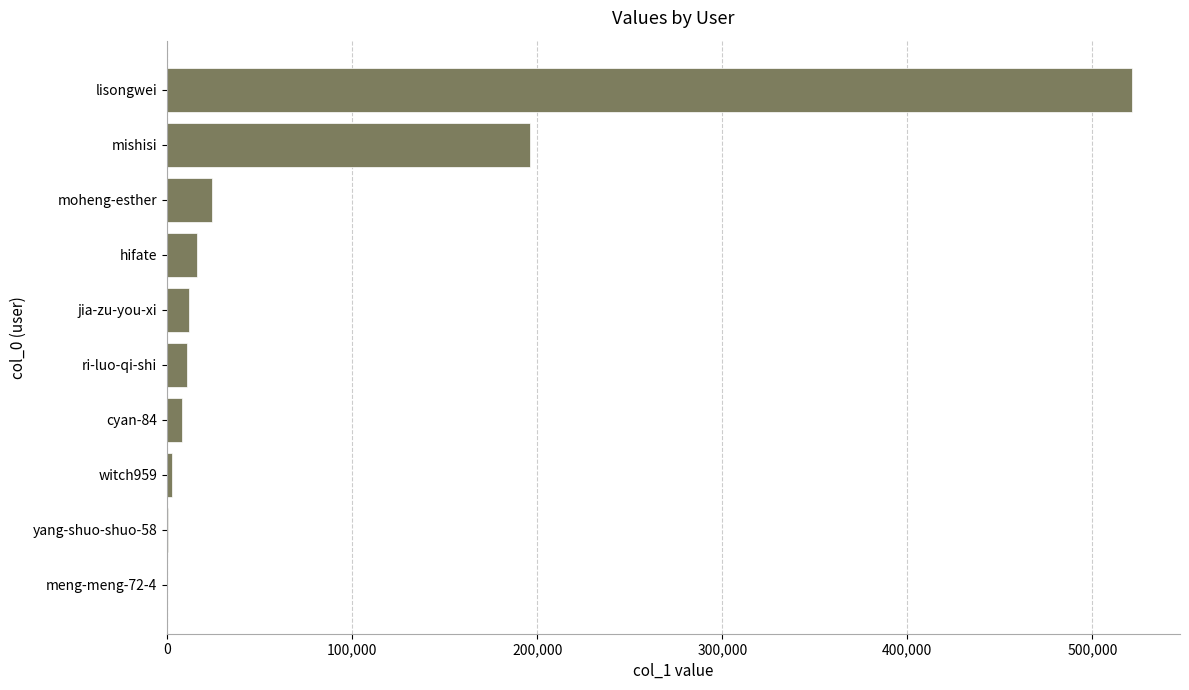

Where is the data nearest to the value 260697?

mishisi